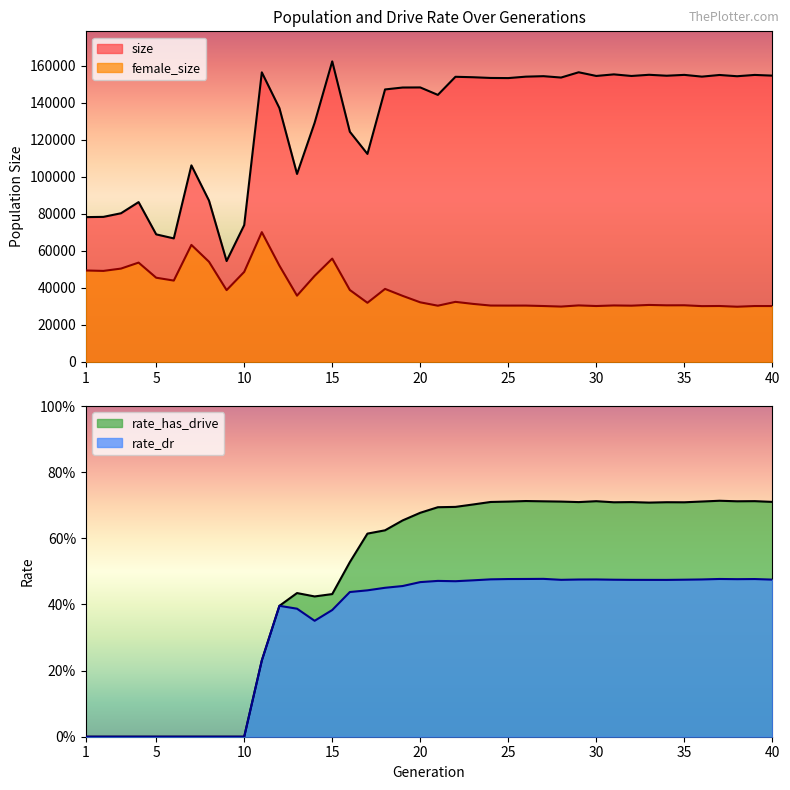

How many categories are shown in the chart?

40